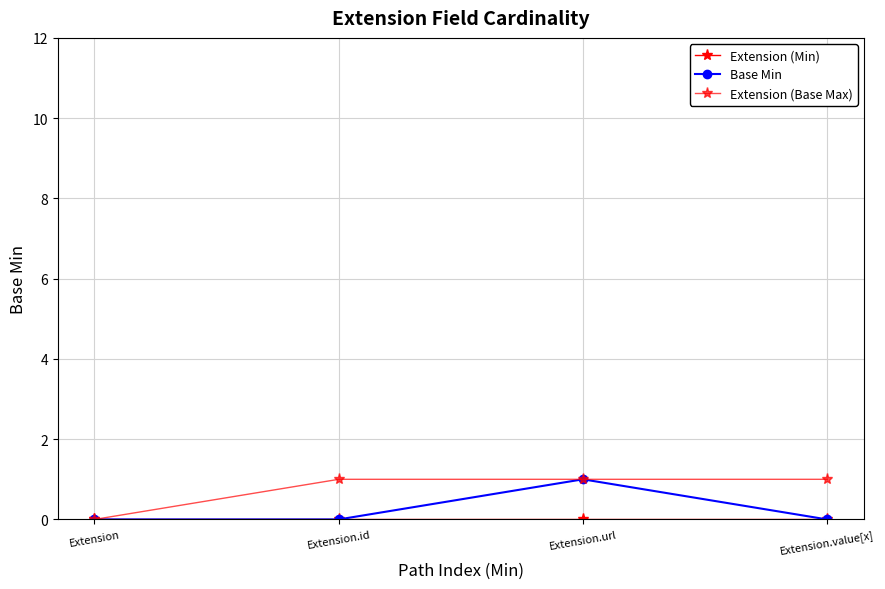

How many lines are shown in the chart?

3